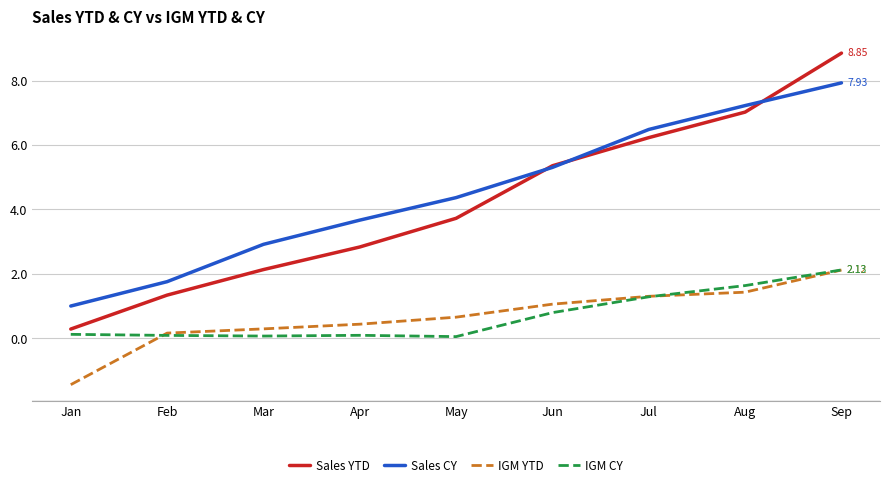

At which category is the sum across all series the highest?

Sep